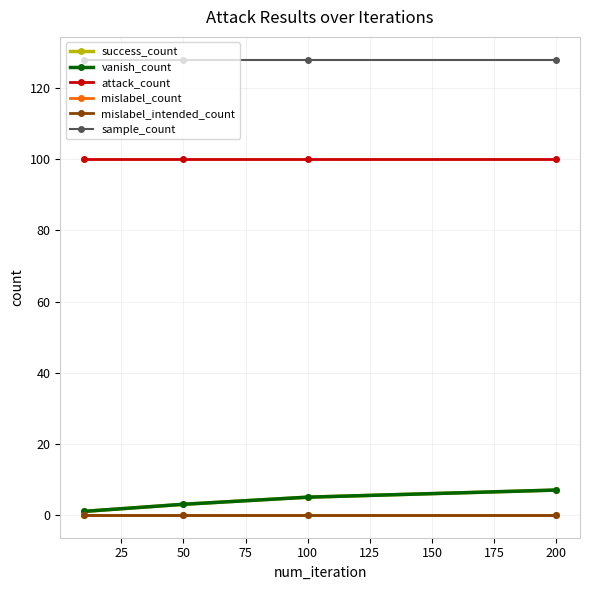

Is this an area chart (filled region under the line)?

No